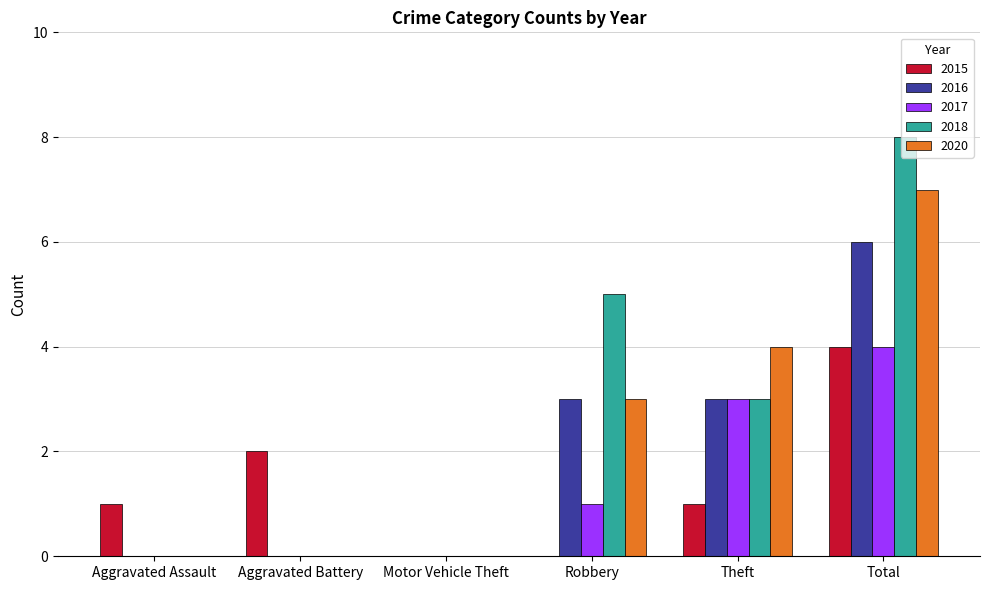

What is the maximum value for 2017?

4